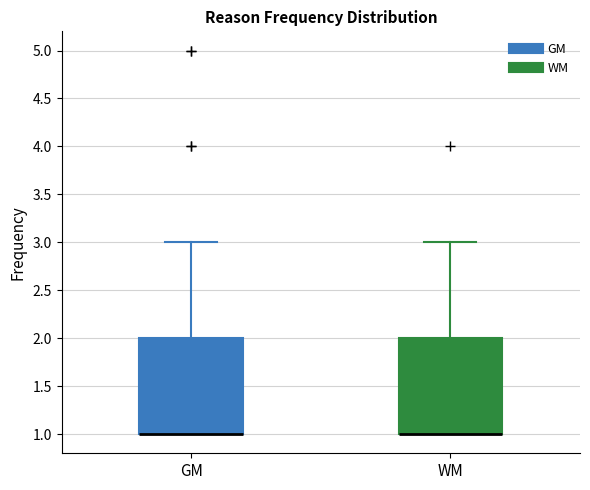

Reading left to right, transcribe this box plot: for each box, give where its median line is, the range the box spans, and where its two whiskers end, as read against the y-axis. The values are not printed on the chart, so give them approximately, as read against the axis.

GM: median 1 (drawn on the box's lower edge), box 1 to 2, whiskers 1 to 3
WM: median 1 (drawn on the box's lower edge), box 1 to 2, whiskers 1 to 3